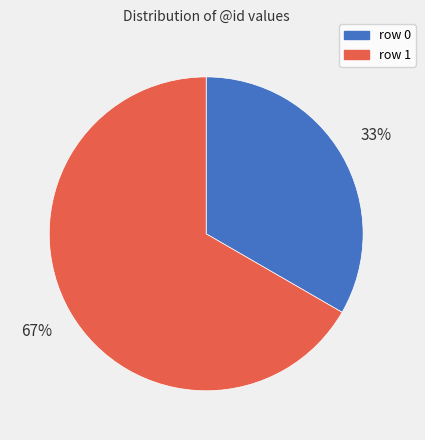

To the nearest percent, what percentage of the pie is row 1?

67%